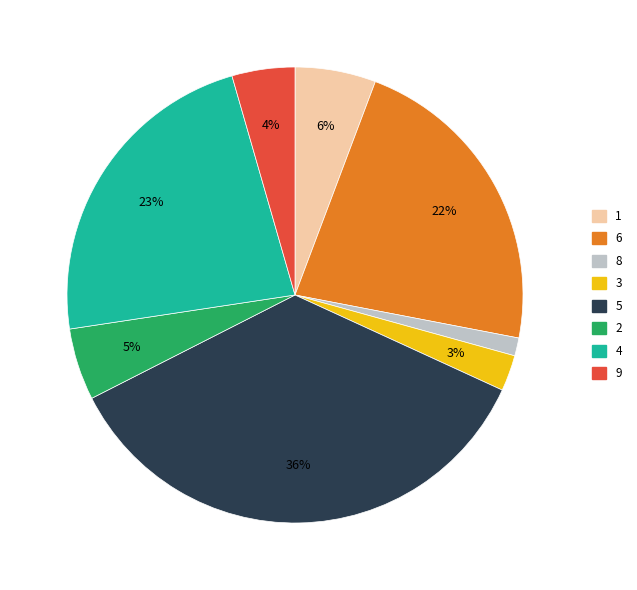

Is it true that 2 is 1% of the pie?

False